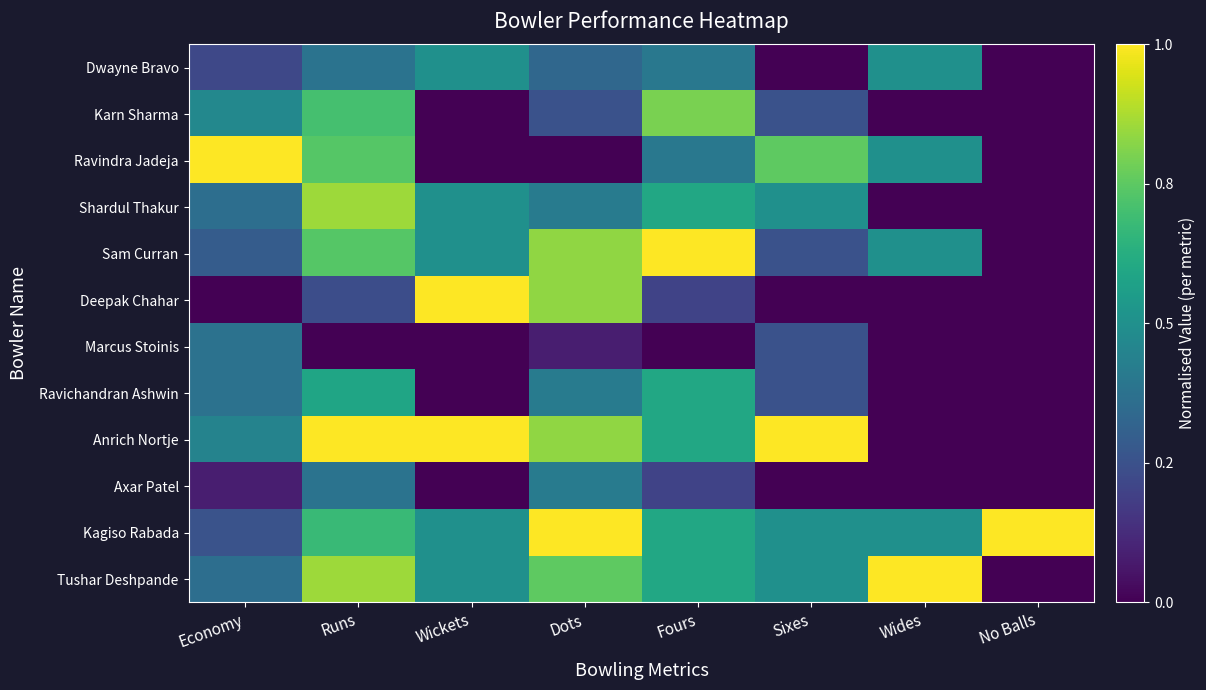

At which category is the sum across all series the highest?

Runs